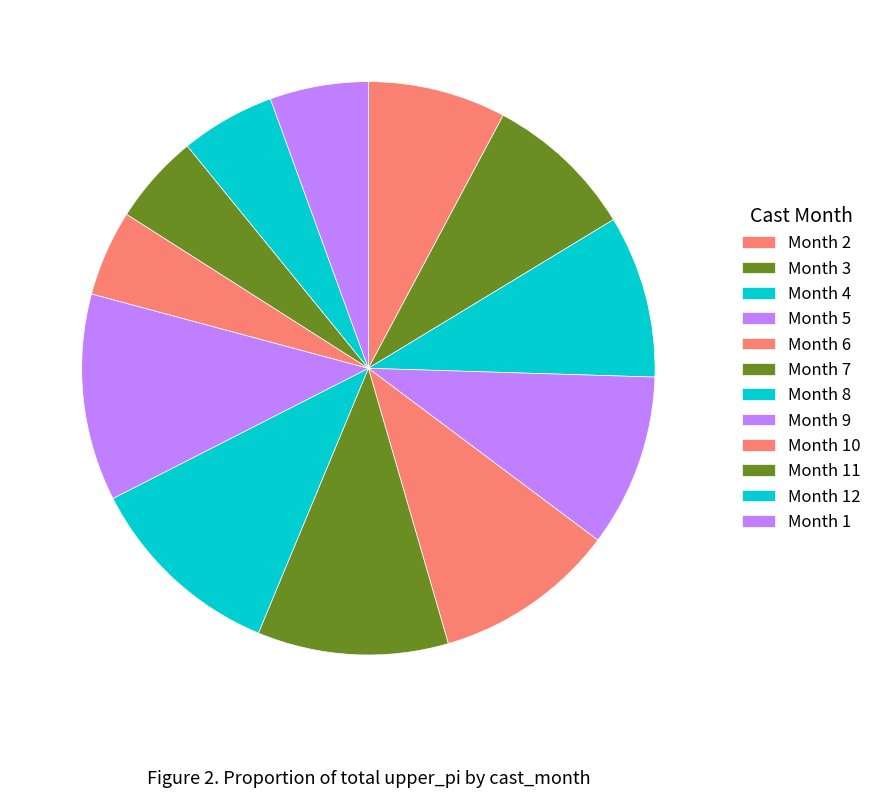

Count the number of slices in the pie.

12